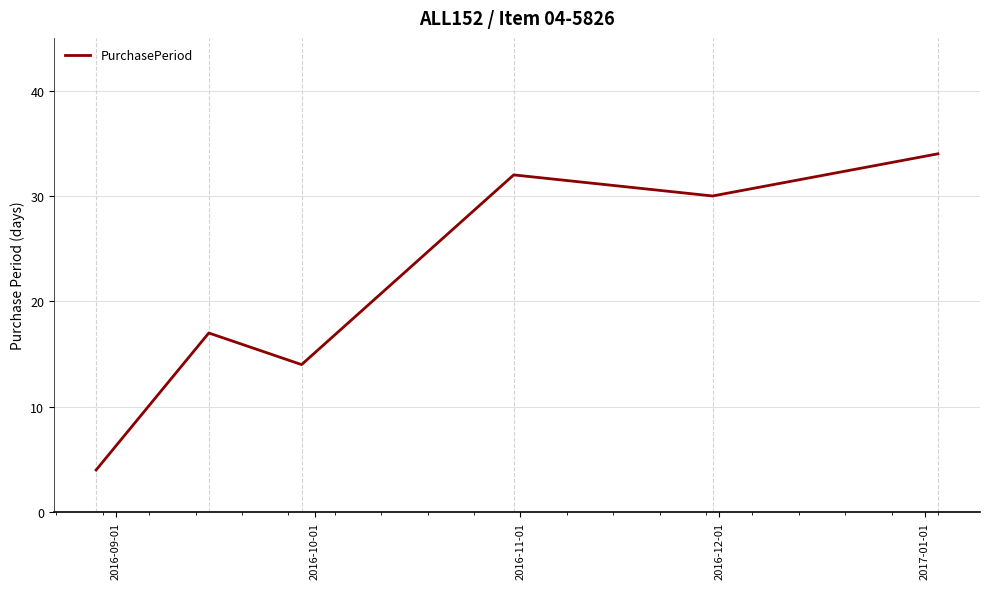

What is the minimum value shown in the chart?

4